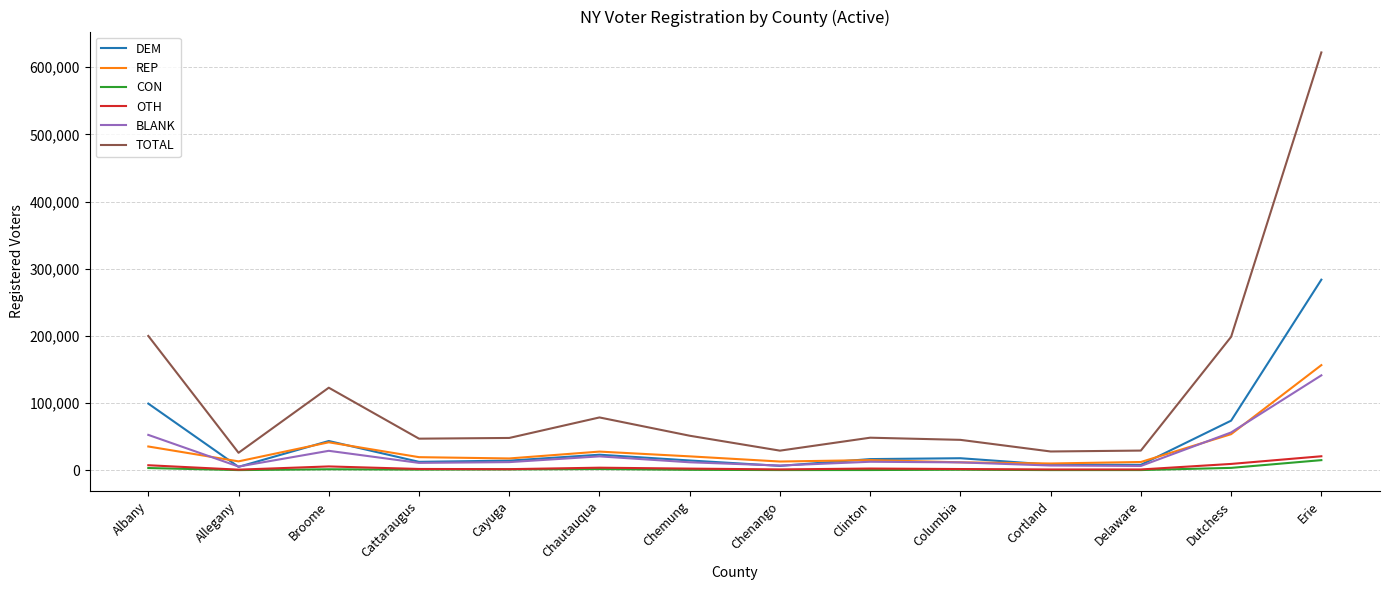

True or false: REP has a value of 13220 at Chenango.

True